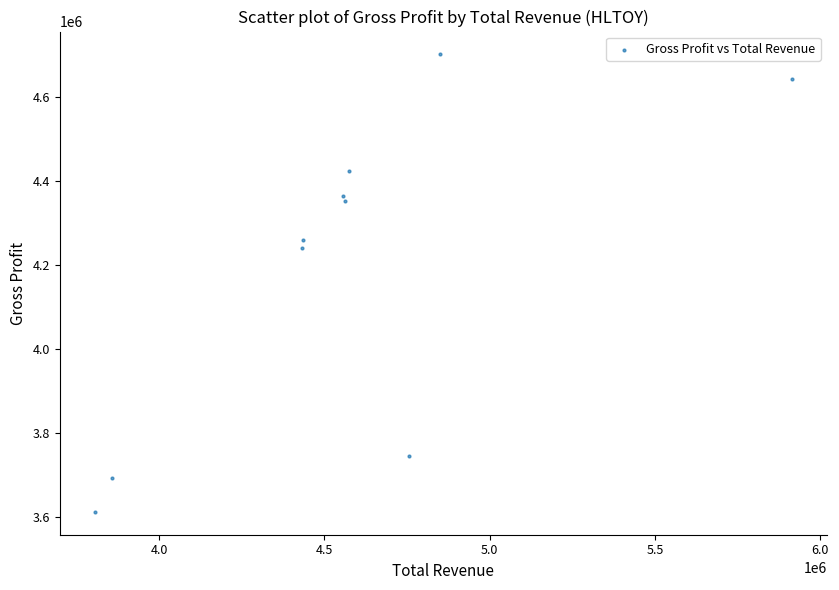

What Y value in the scatter plot is closest to 4156900?

4241700